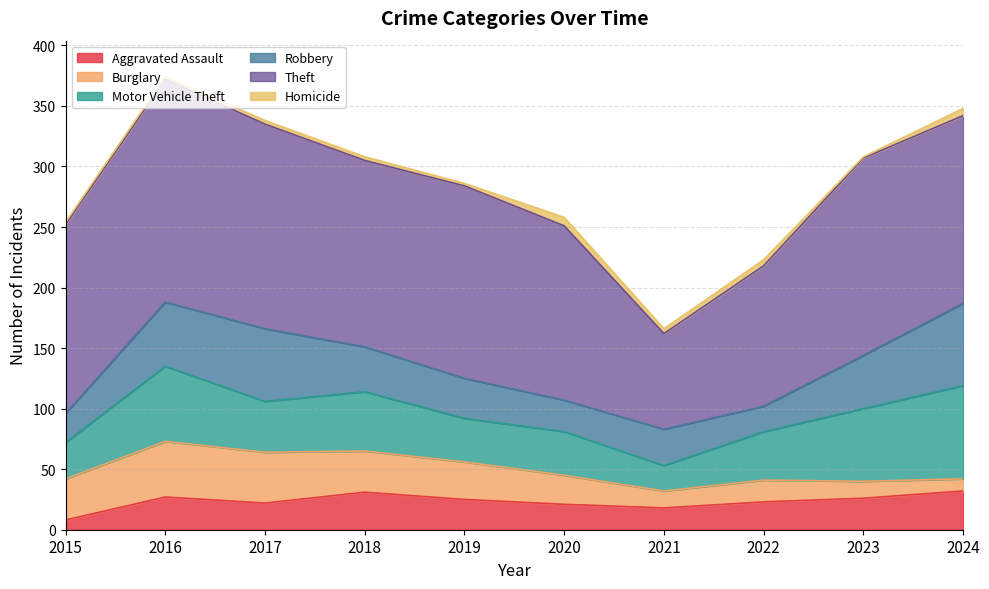

At how many categories does at least one series exceed 127?

8